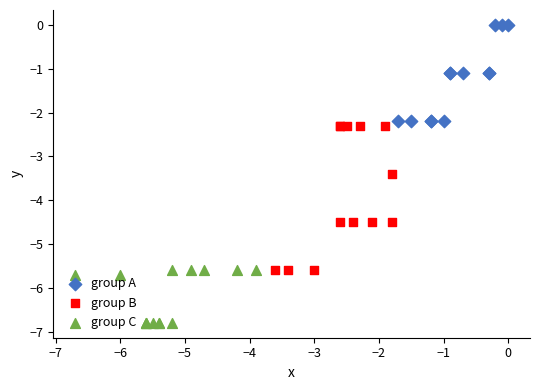

Which series reaches the minimum Y coordinate?

group C